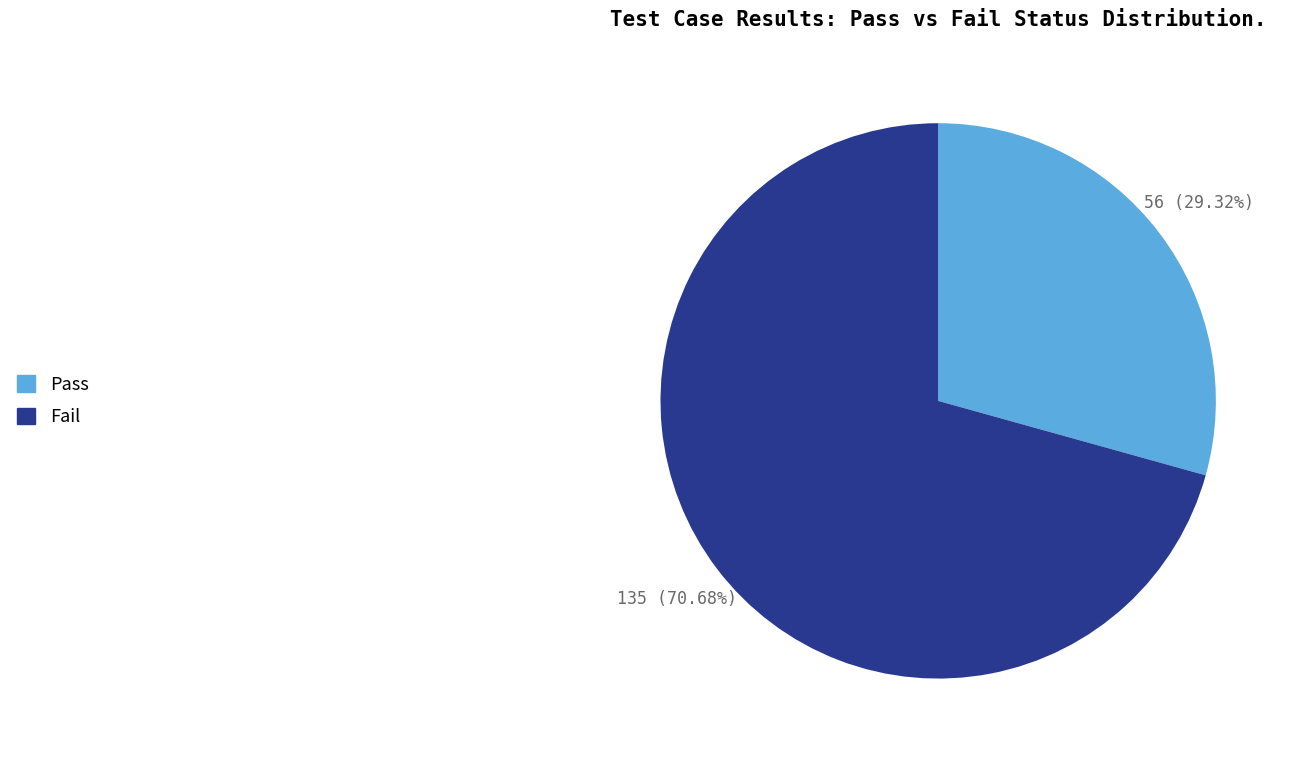

Rank the categories by value from highest to lowest.

Fail, Pass